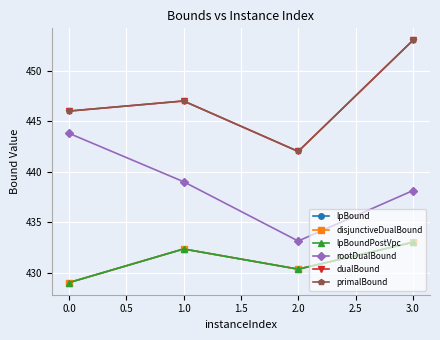

What is the difference between the maximum and minimum values in the dualBound series?

11.0